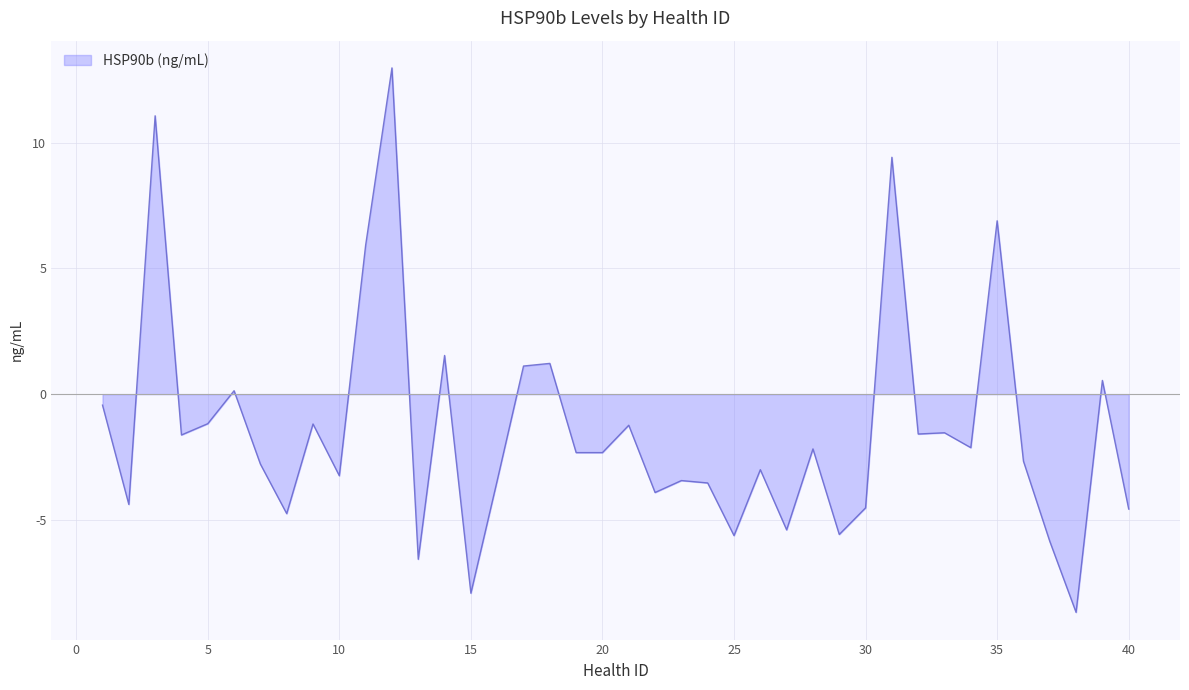

What is the maximum value shown in the chart?

13.0